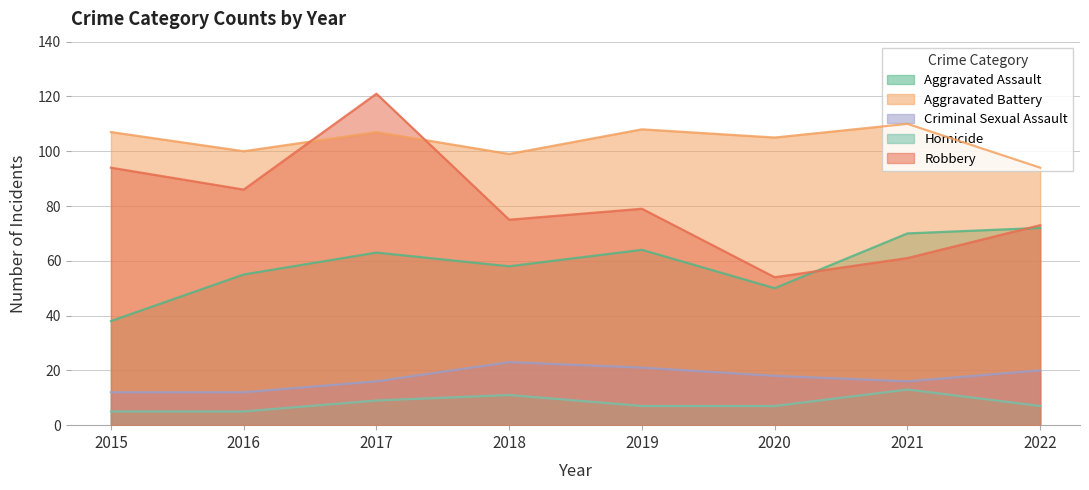

What is the sum of all Aggravated Assault values?

470